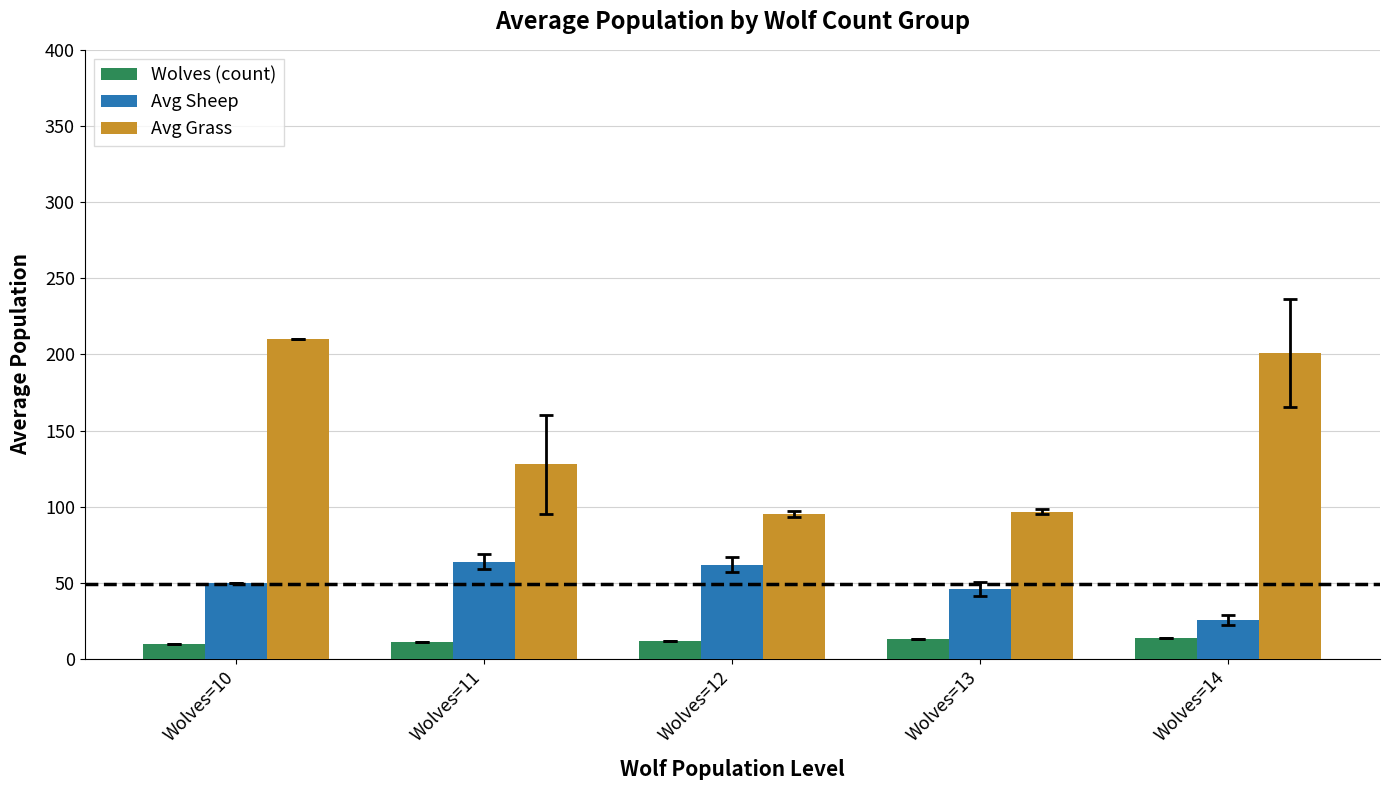

Is it true that Avg Sheep equals 50.0 at Wolves=10?

True